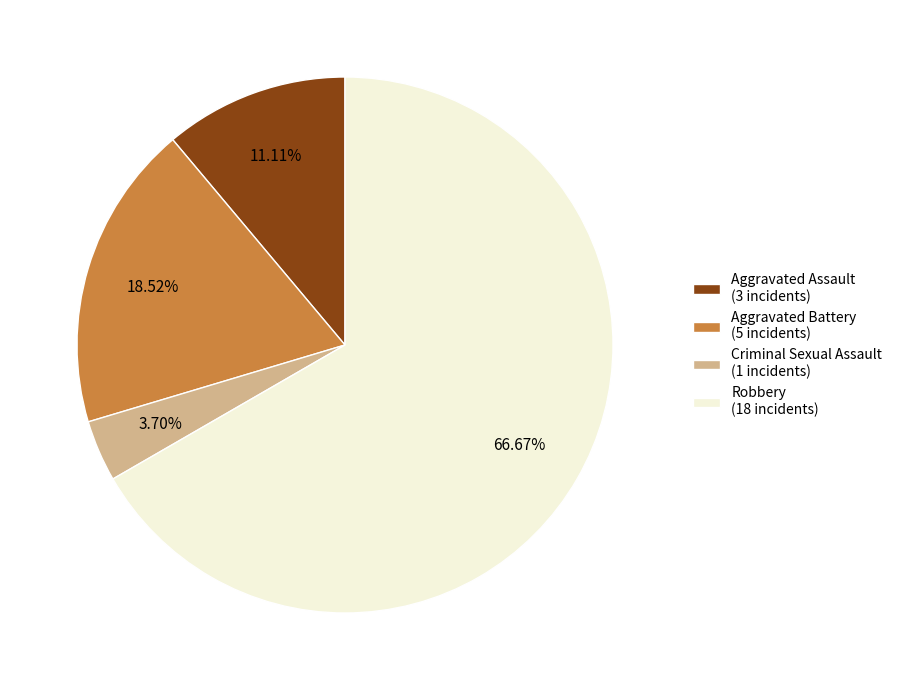

Between Aggravated Assault and Robbery, which is larger?

Robbery